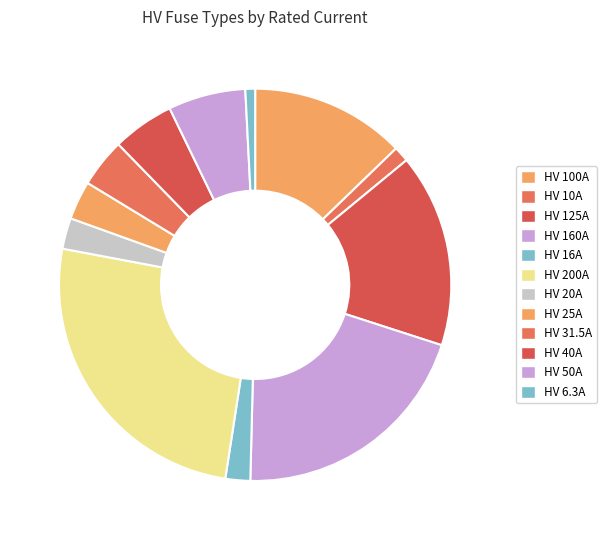

What is the largest slice in the pie chart?

HV 200A